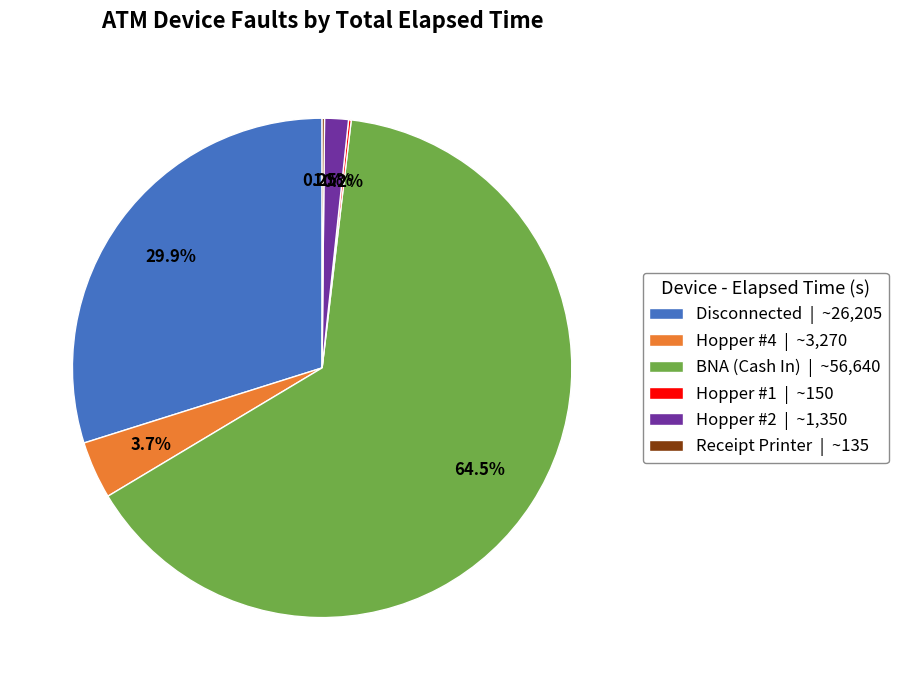

Is there a majority slice in this chart?

Yes